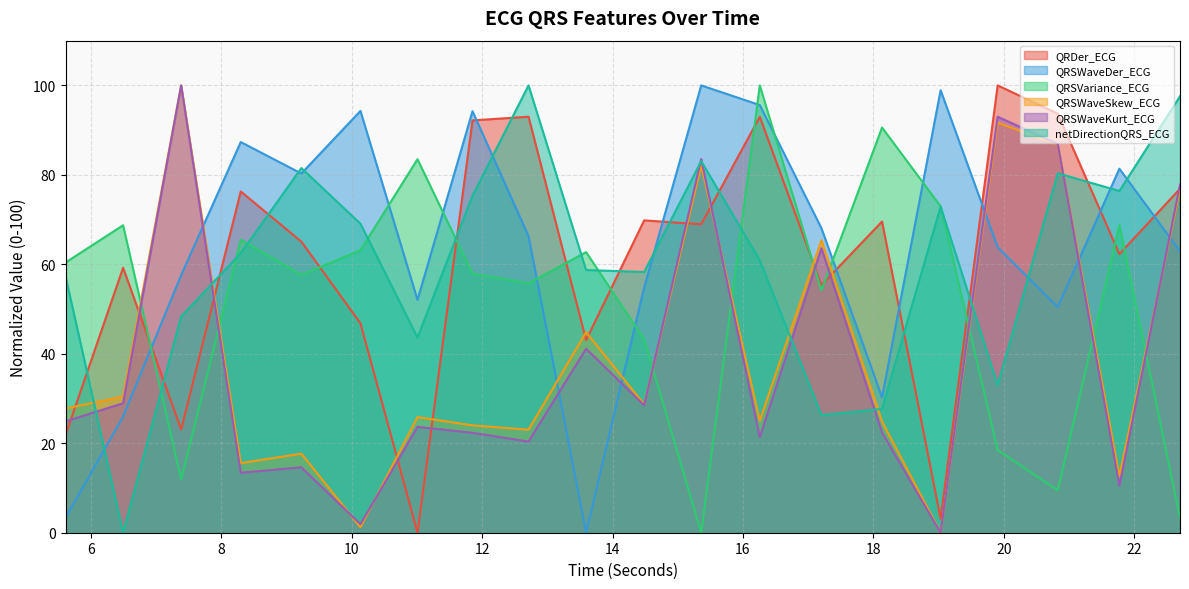

Where is the first local maximum for QRSVariance_ECG?

6.4921875